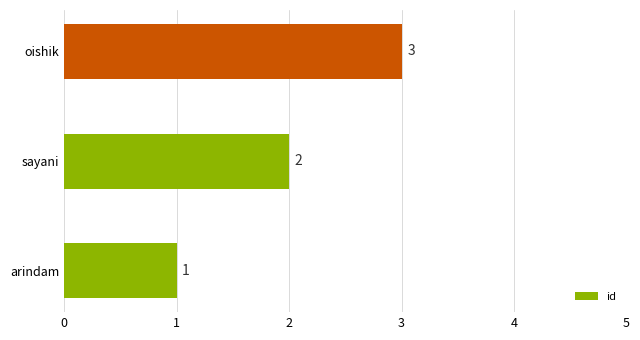

Are the bars grouped side by side (vs. stacked)?

No